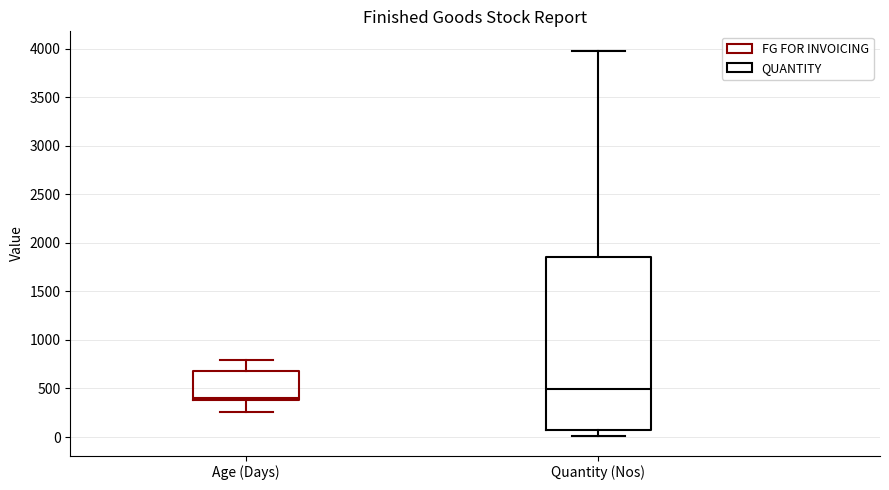

Reading left to right, read every box against the y-axis: the position of its median line, the range the box covers, and the ends of its whiskers. The values are not printed on the chart, so give them approximately, as read against the axis.

Age (Days): median 400 (just above the box's lower edge), box 400 to 700, whiskers 250 to 800
Quantity (Nos): median 500, box 50 to 1850, whiskers 0 to 4000